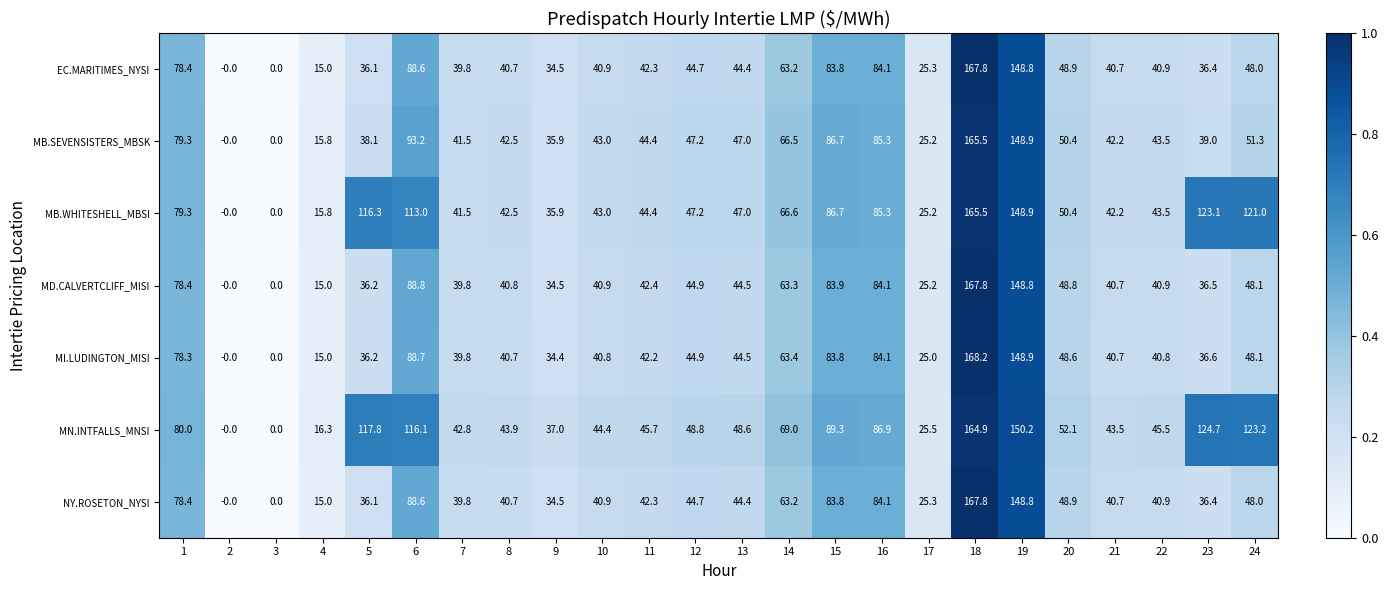

At how many categories does at least one series exceed 41?

19